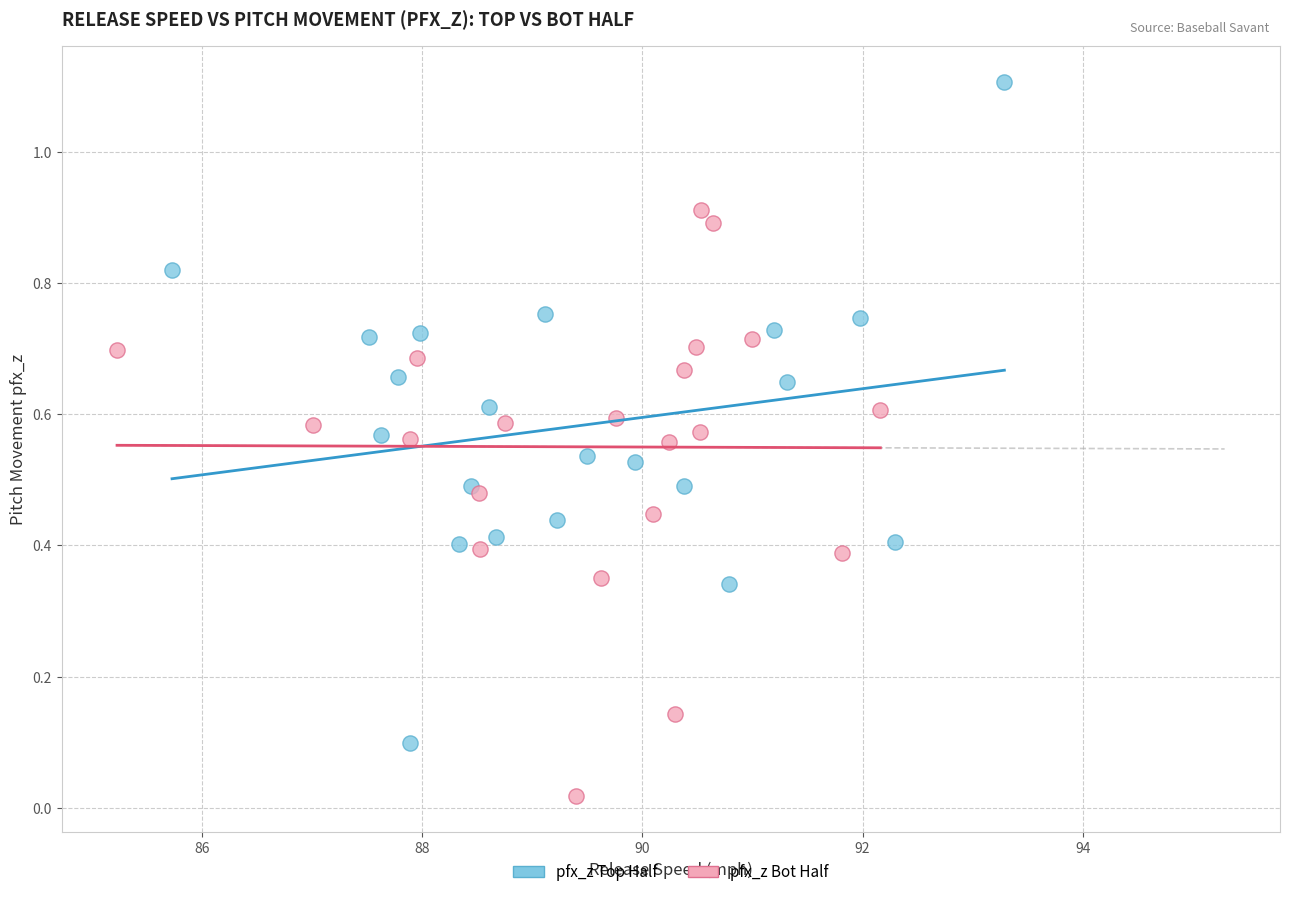

Which series contains the lowest Y value?

pfx_z Bot Half